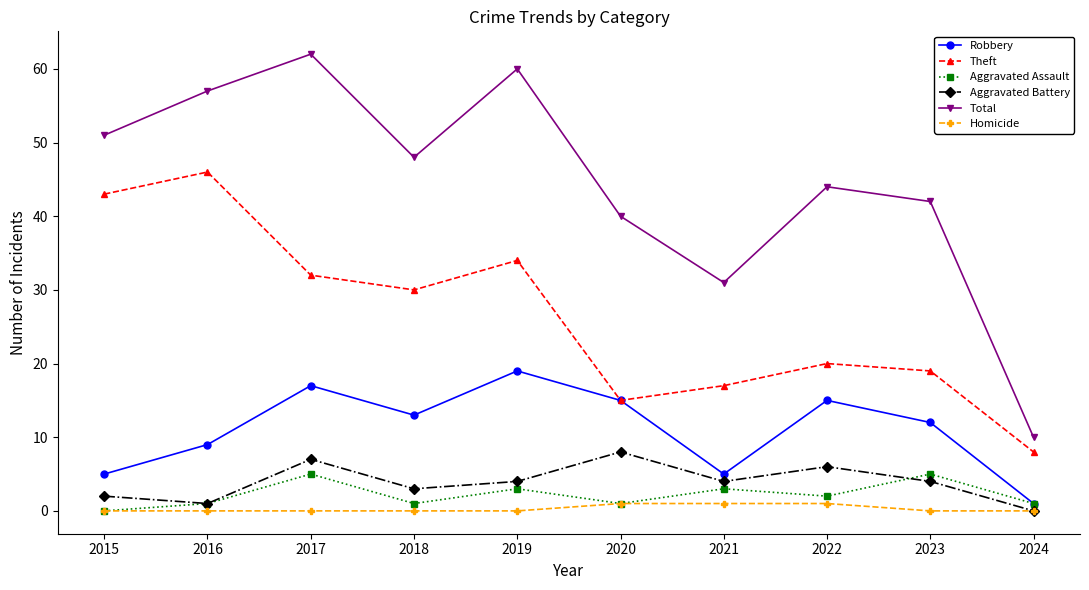

How many positive values does the Aggravated Battery series have?

9